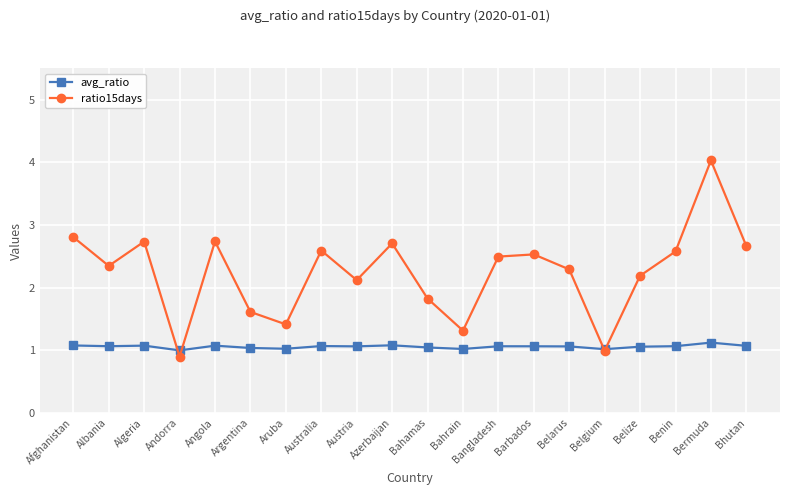

Count the number of categories in the chart.

20